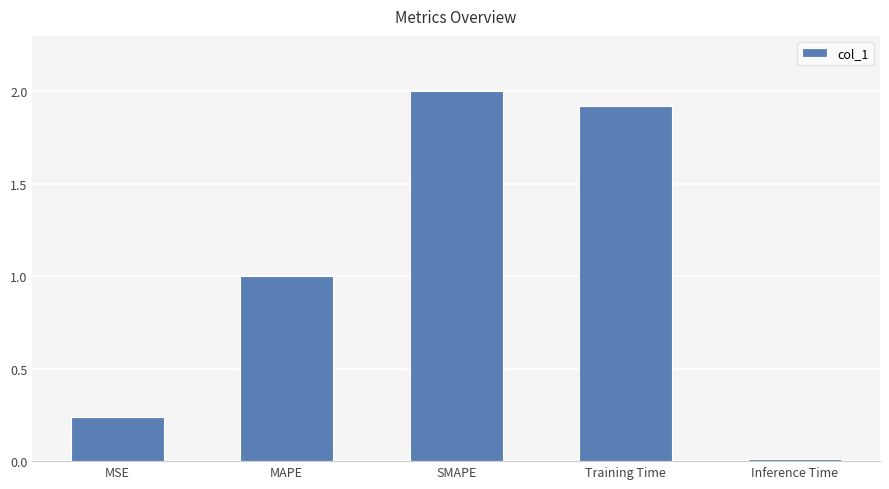

What position from the right is MAPE?

4